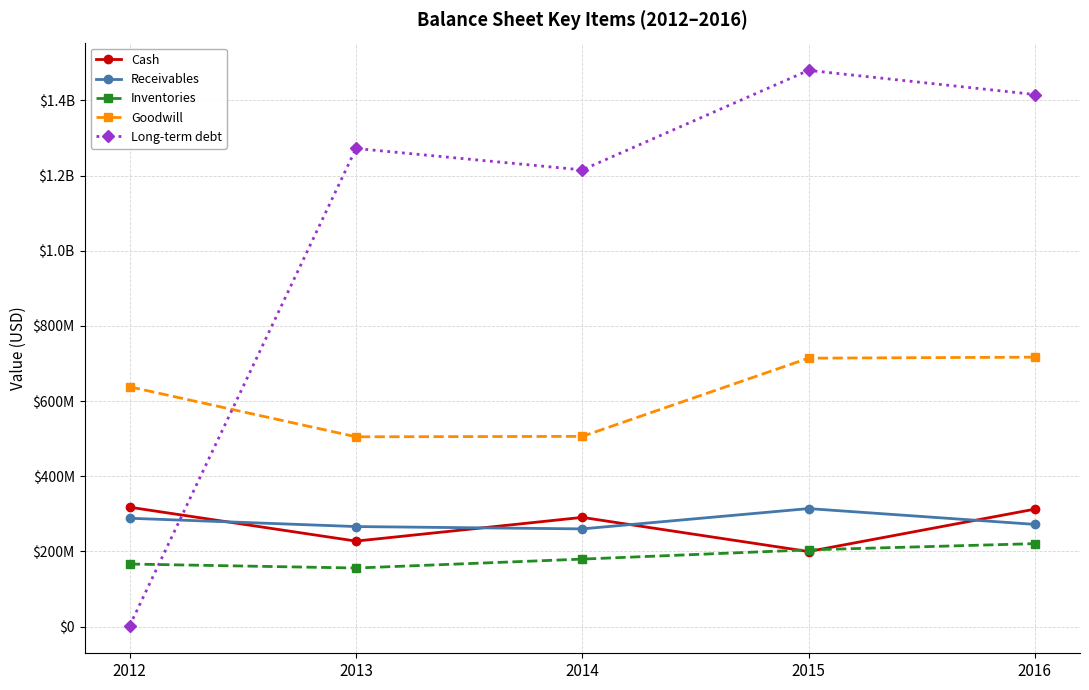

What is the spread (max minus min) of values at 2016?

1195000000